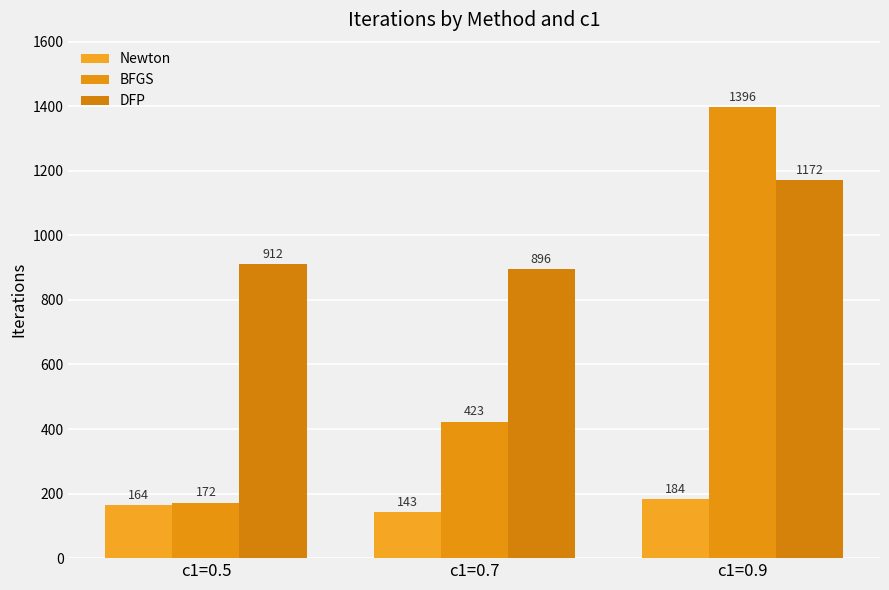

Which category has the lowest value in the Newton series?

c1=0.7